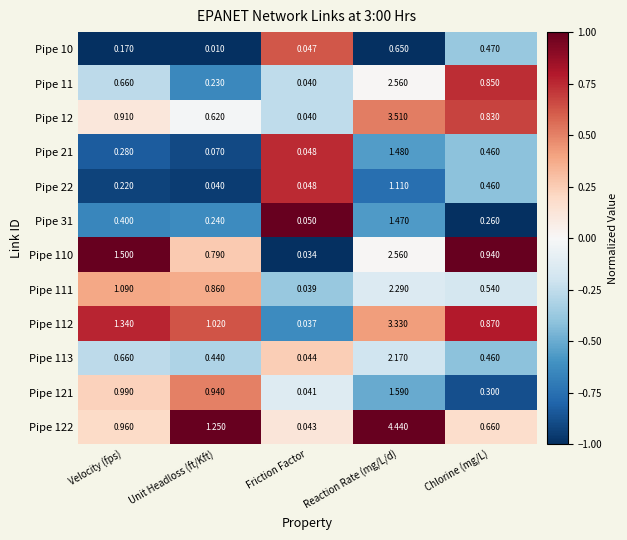

Rank the categories by Pipe 122 value from highest to lowest.

Reaction Rate (mg/L/d), Unit Headloss (ft/Kft), Velocity (fps), Chlorine (mg/L), Friction Factor